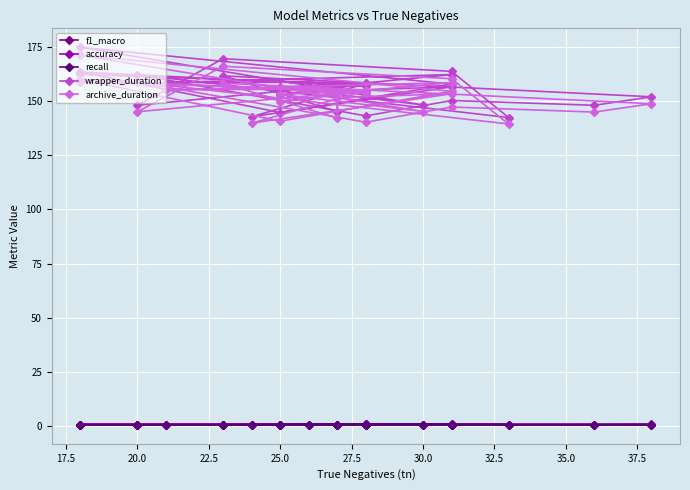

In recall, how many points are lower than both neighbors (excluding endpoints)?

9